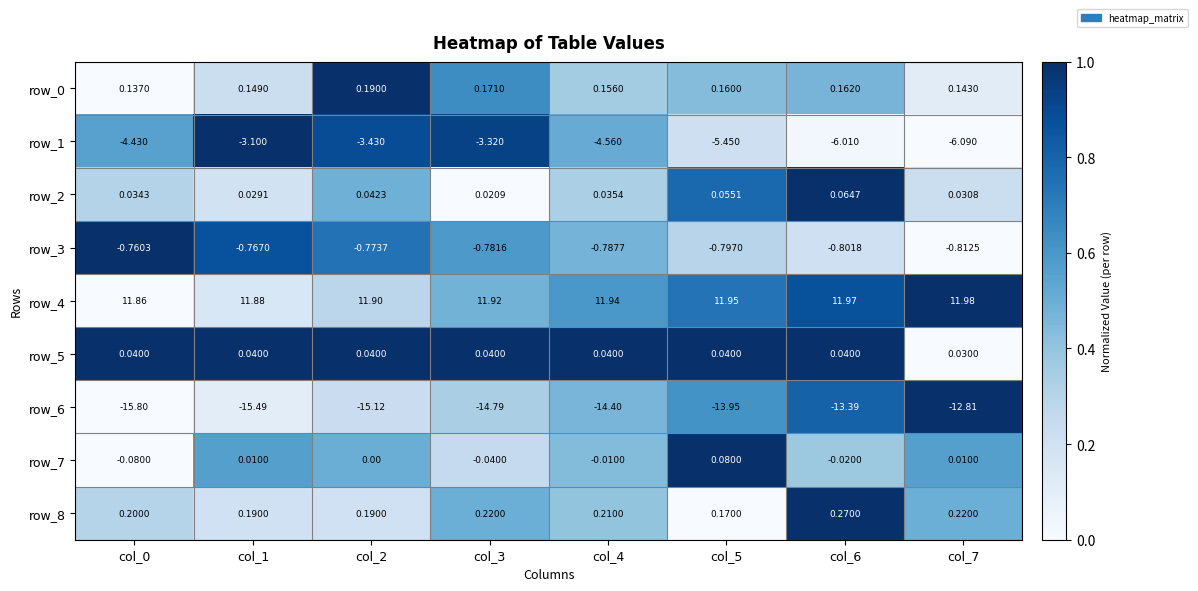

Rank the categories by row_2 value from lowest to highest.

col_3, col_1, col_7, col_0, col_4, col_2, col_5, col_6